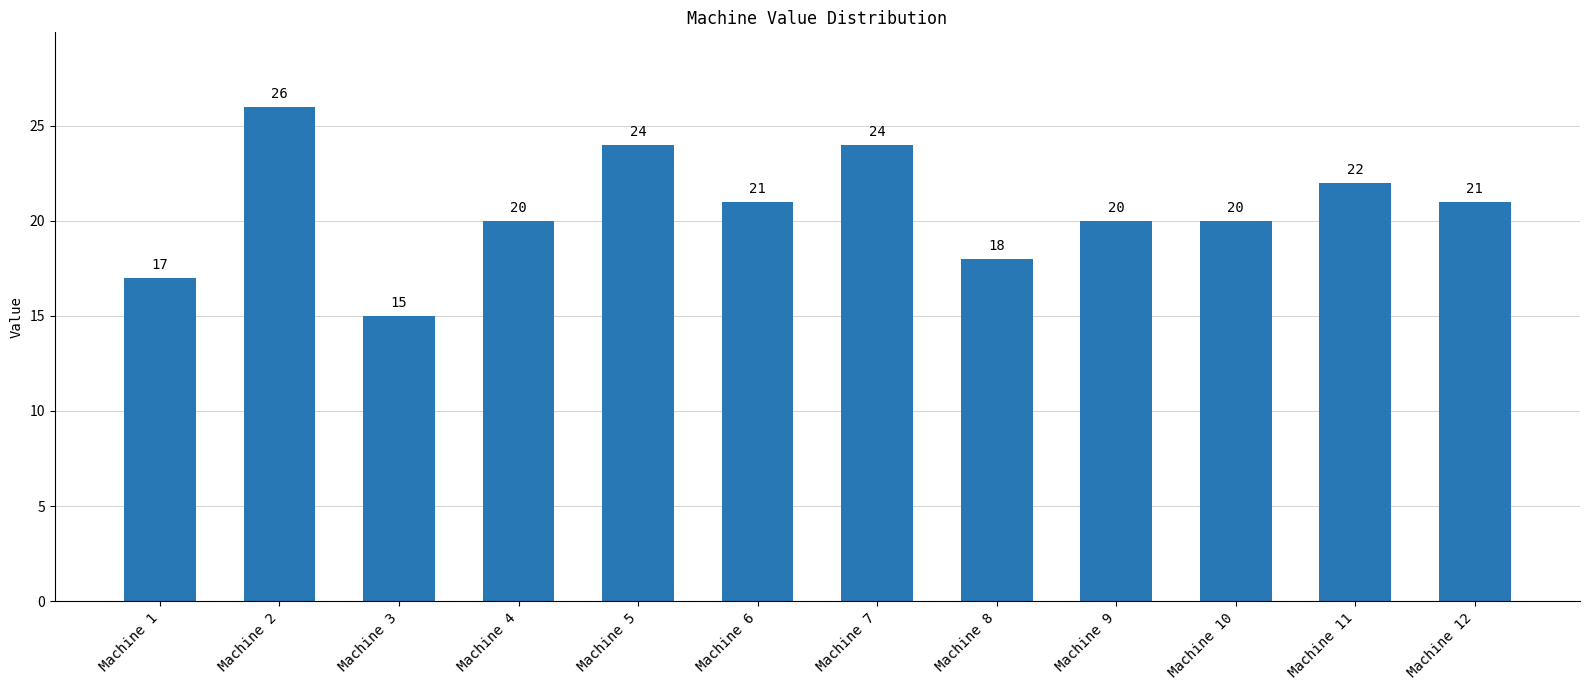

At which category does the chart reach its peak across all series?

Machine 2